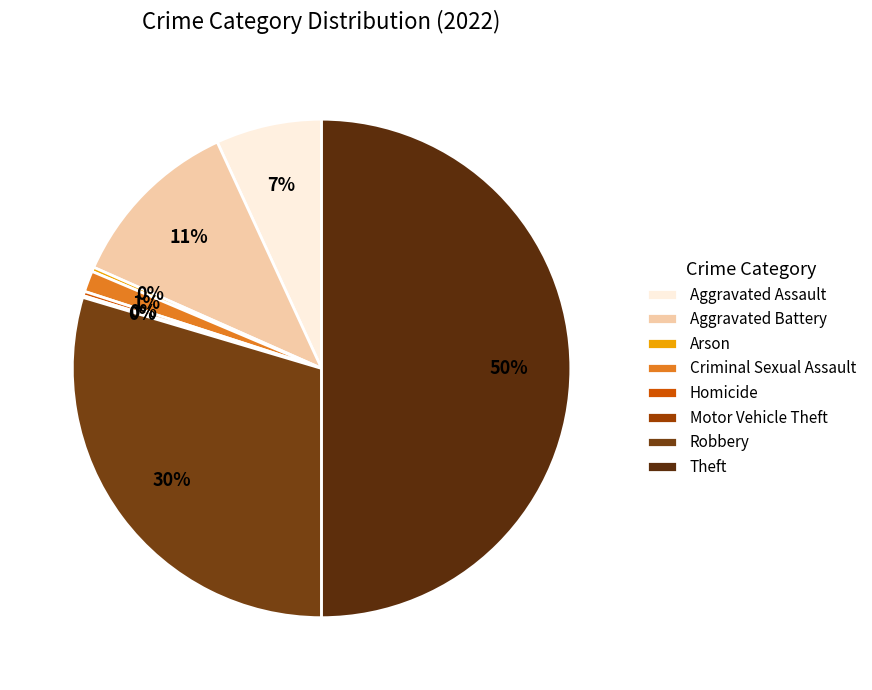

To the nearest percent, what portion does Aggravated Battery represent?

11%